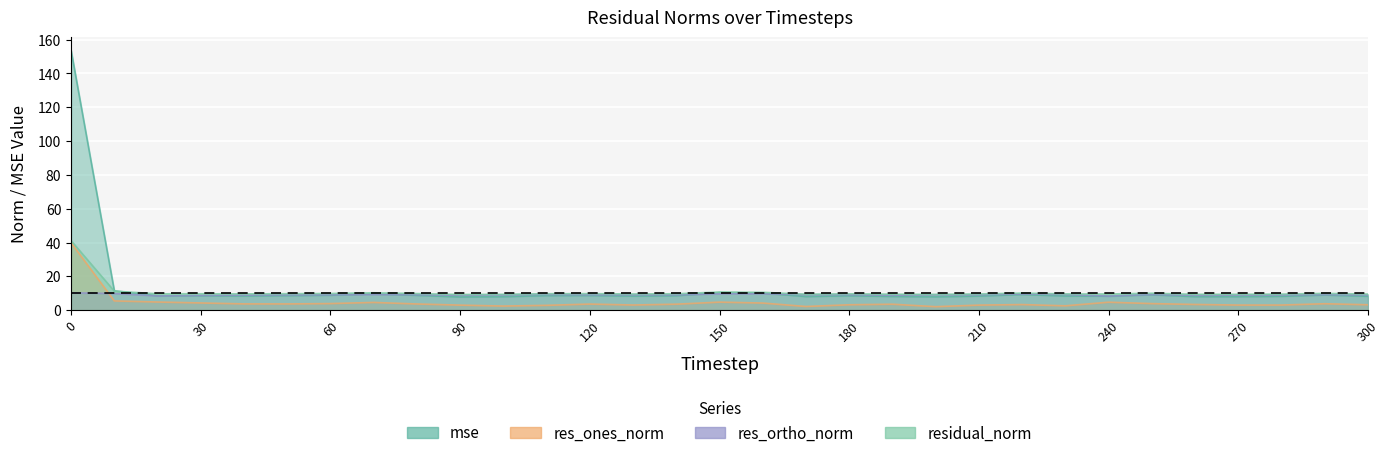

Which series has the largest total across all categories?

mse